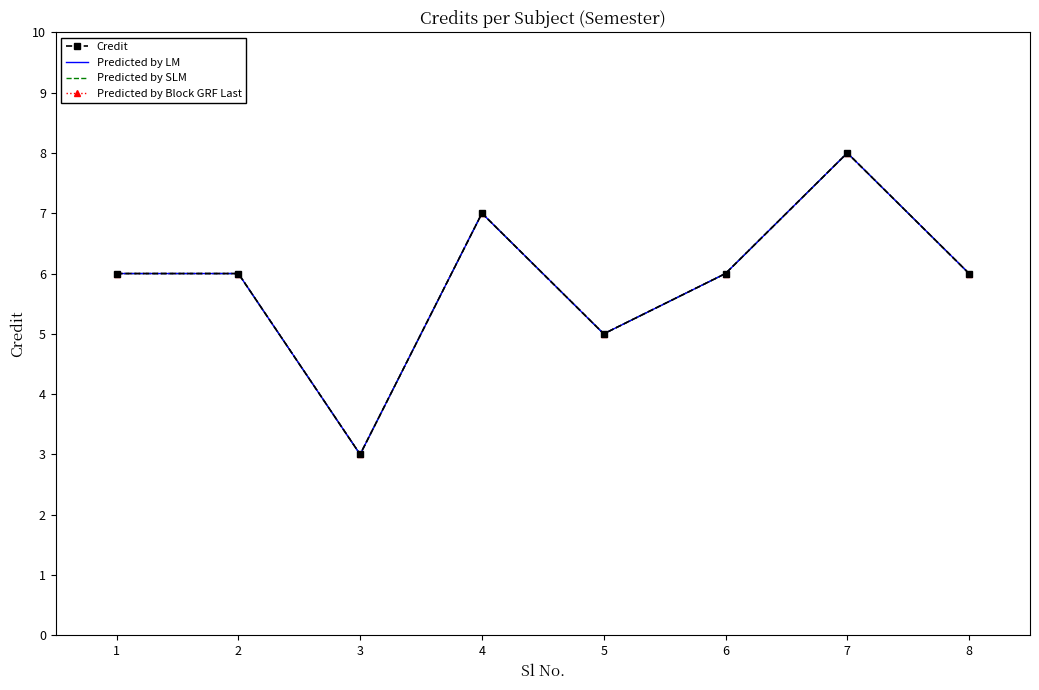

The value of Predicted by Block GRF Last at 1 is 6. True or false?

True